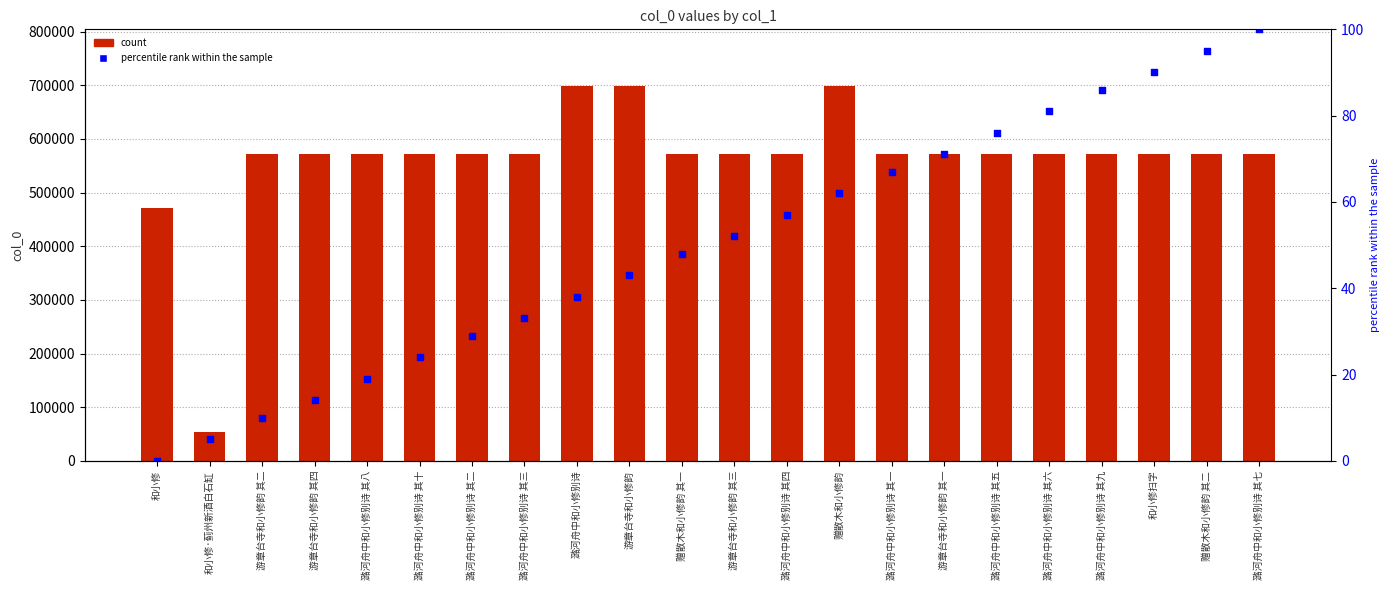

Which series contains the lowest Y value?

percentile rank